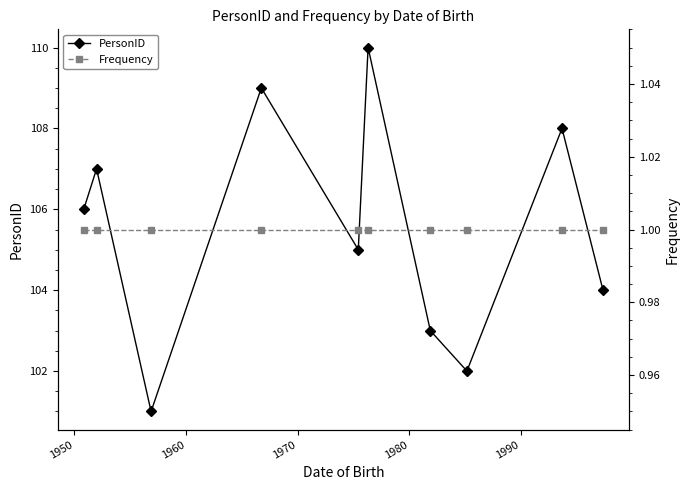

What is the lowest value of the PersonID series?

101